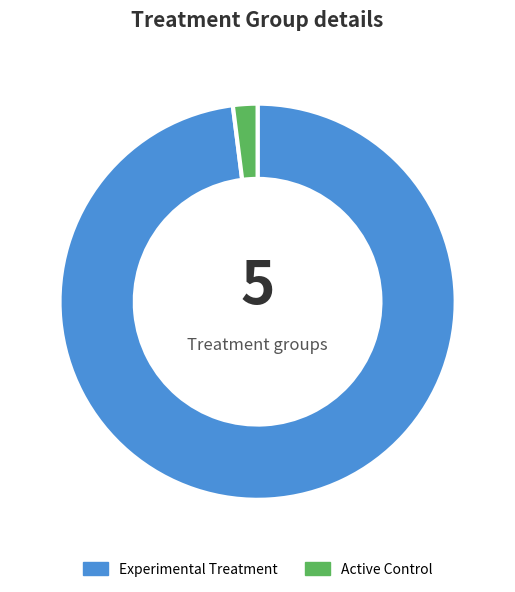

Rank the categories by value from highest to lowest.

Experimental Treatment, Active Control